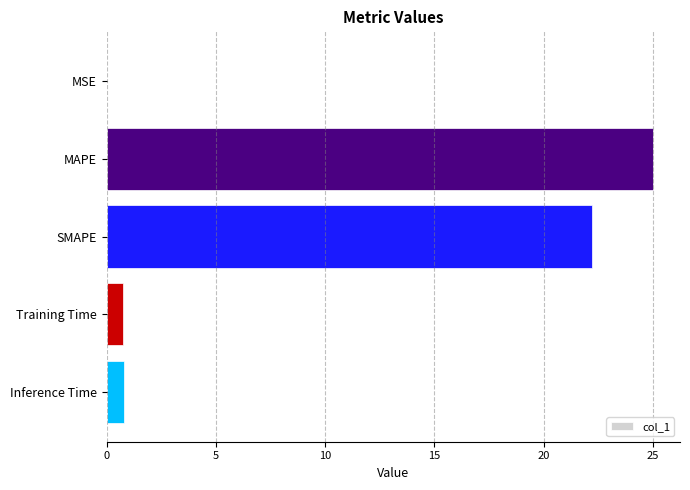

What is the change in value from SMAPE to Inference Time?

-21.4